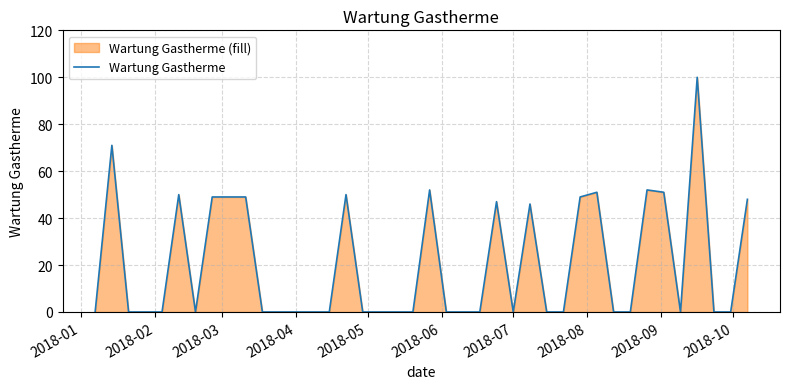

What is the maximum value shown in the chart?

100